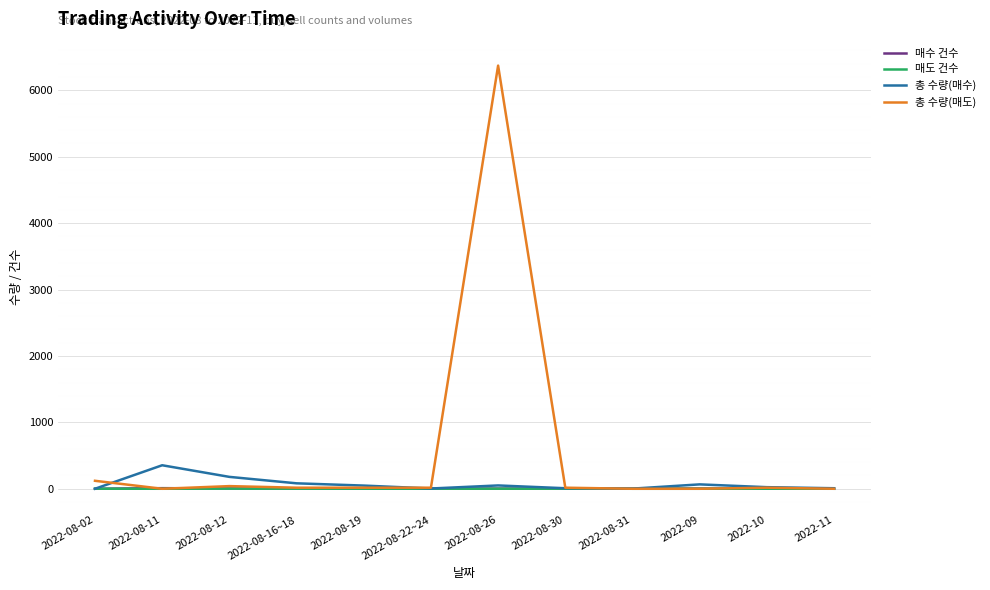

What is the total value across all series at 2022-08-11?

363